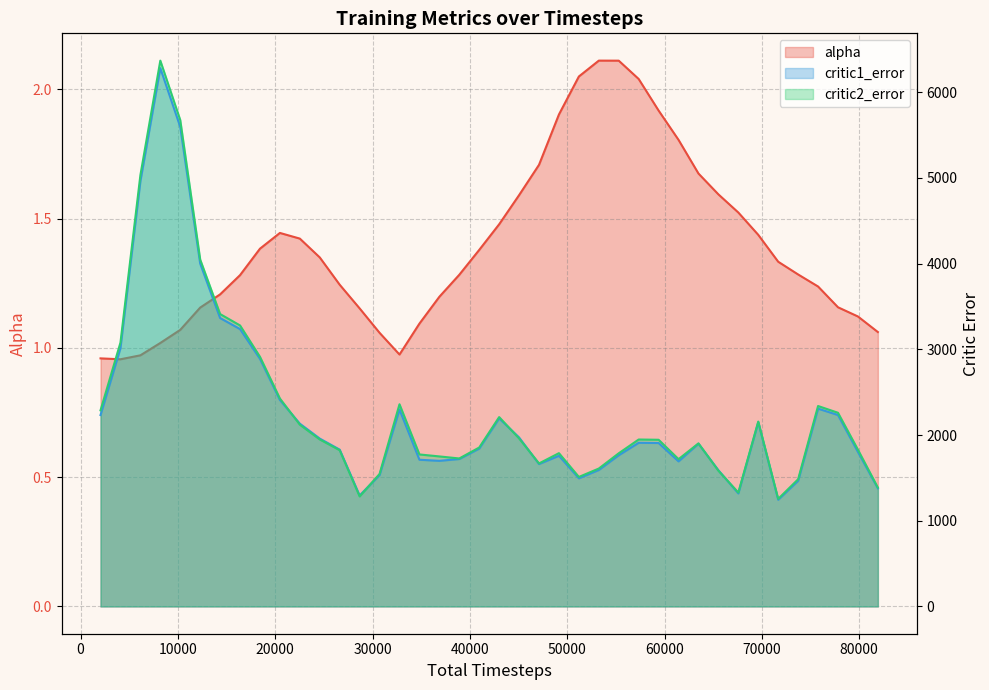

What are all the series names shown in the legend?

alpha, critic1_error, critic2_error